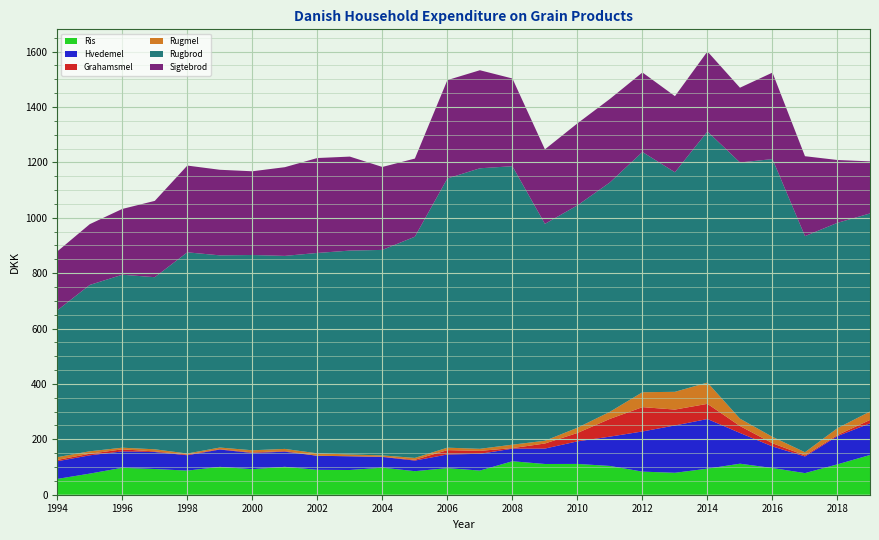

Reading left to right, list all the values displayed in this chart.

Ris: 57.1	76.3	97.3	92.8	87.1	100.6	92.2	100.8	89.9	89.2	97.7	85.0	96.0	87.2	120.9	111.0	111.2	103.9	83.4	79.2	94.1	112.0	96.4	78.1	109.8	143.6
Hvedemel: 63.8	66.0	59.1	61.4	55.5	62.6	58.5	54.6	50.8	49.6	38.8	38.3	49.3	60.5	45.5	55.6	81.5	105.8	145.1	170.9	179.3	111.0	78.0	60.0	102.0	114.1
Grahamsmel: 4.8	5.8	7.4	2.1	2.5	1.5	2.0	2.1	0.0	0.3	1.0	2.7	15.7	10.8	1.9	18.3	30.3	64.1	87.8	57.4	54.8	25.1	11.5	3.9	3.8	12.3
Rugmel: 9.9	8.8	6.0	7.7	3.7	5.7	7.8	8.0	8.8	6.3	4.5	6.9	8.9	7.4	12.4	9.9	18.8	25.7	53.8	64.1	76.8	26.6	23.1	11.4	24.9	30.5
Rugbrod: 530.3	600.7	624.6	621.5	726.6	694.1	705.1	697.0	723.6	736.1	742.0	798.8	972.2	1013.0	1005.5	783.2	803.1	828.3	867.5	792.8	906.6	925.1	1003.1	780.4	741.5	715.3
Sigtebrod: 212.6	219.5	237.6	275.6	313.3	309.0	302.4	320.3	342.8	339.4	299.6	282.1	355.1	354.1	316.8	269.0	296.1	301.5	287.2	274.9	288.9	270.0	312.3	288.6	226.8	188.0